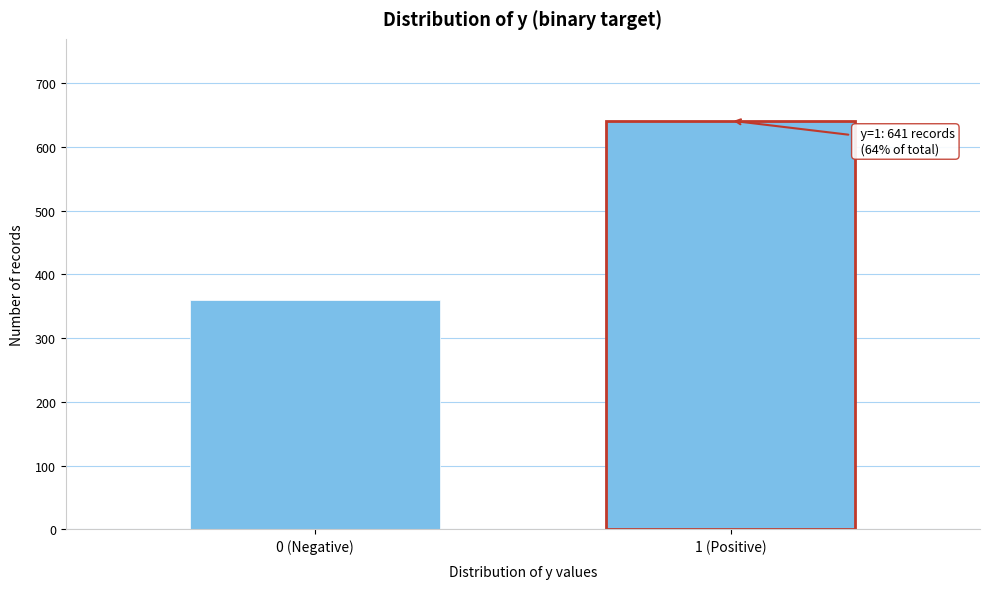

Reading left to right, what are all the values shown in this chart?

359	641